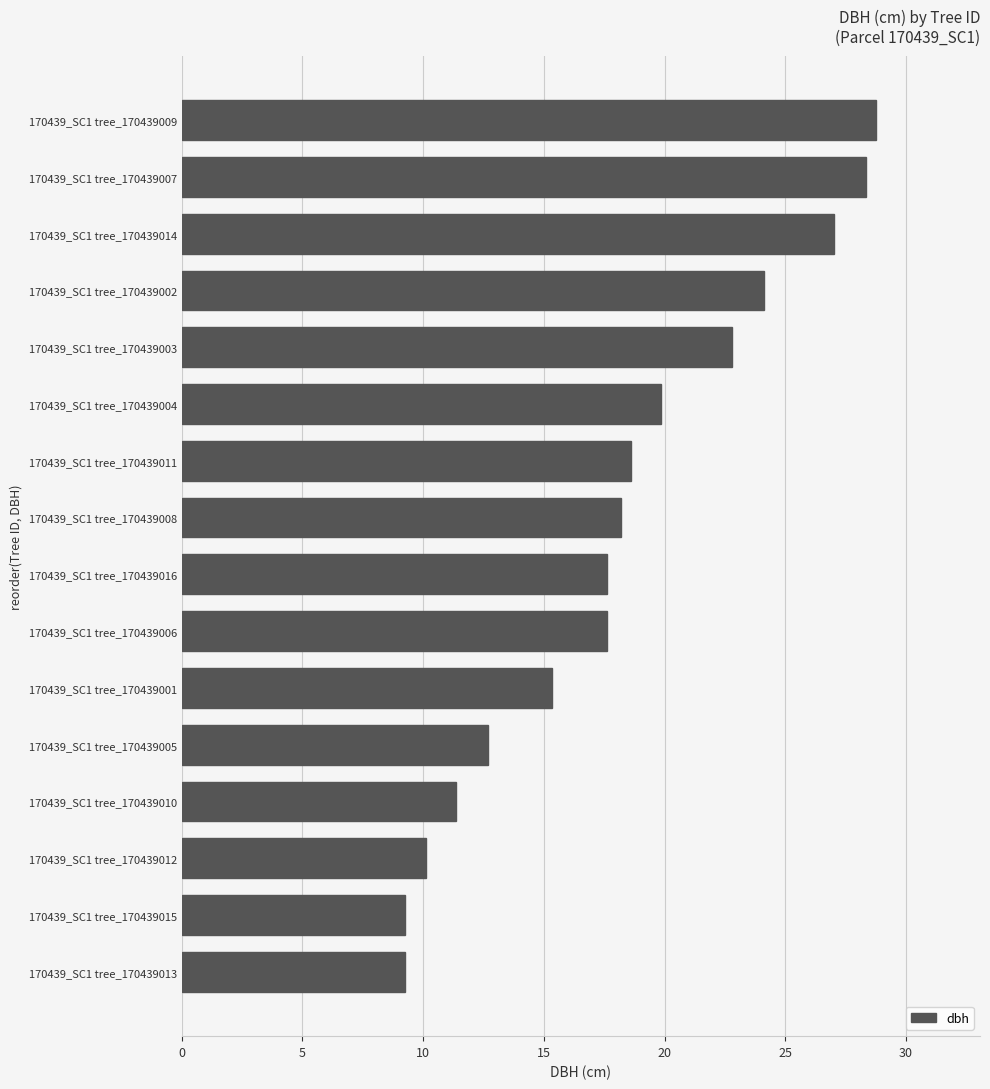

Is it true that the value at 170439_SC1 tree_170439002 is 7.2?

False